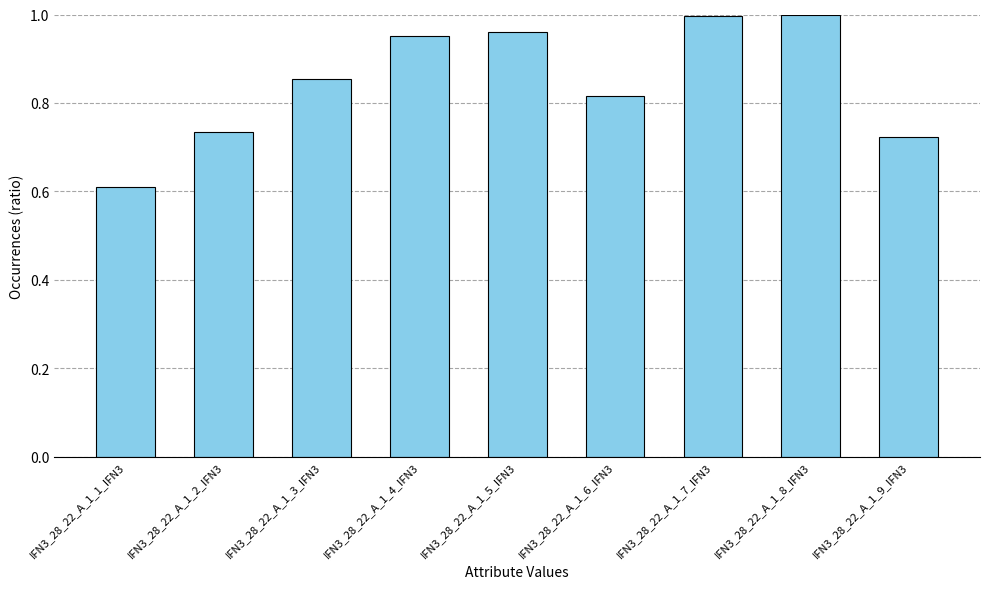

How many bars are there in total?

9